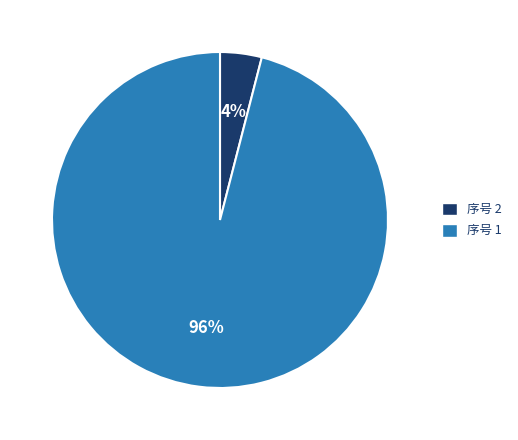

Is it true that 序号 1 is 96% of the pie?

True